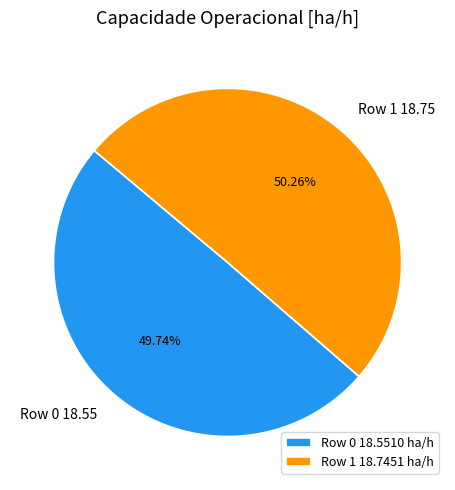

Which category has the smallest portion of the pie?

Row 0